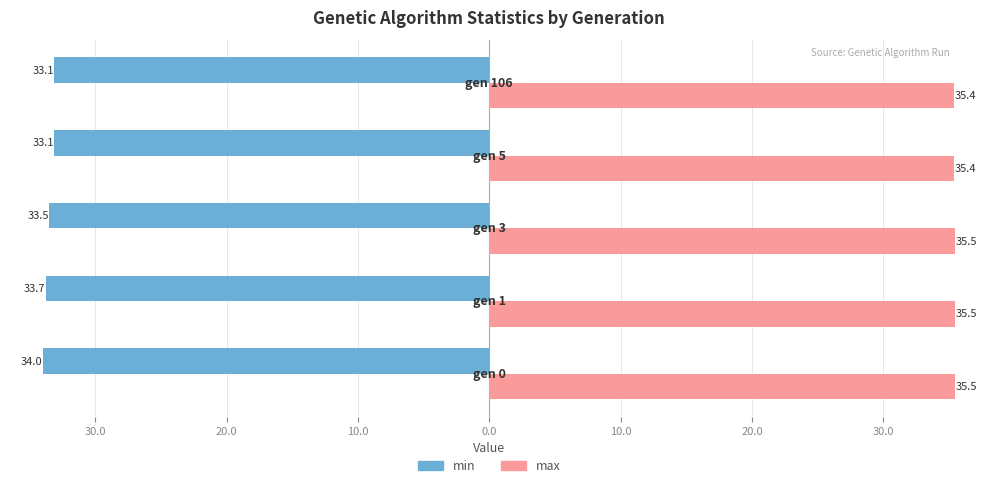

What are all the series names shown in the legend?

min, max